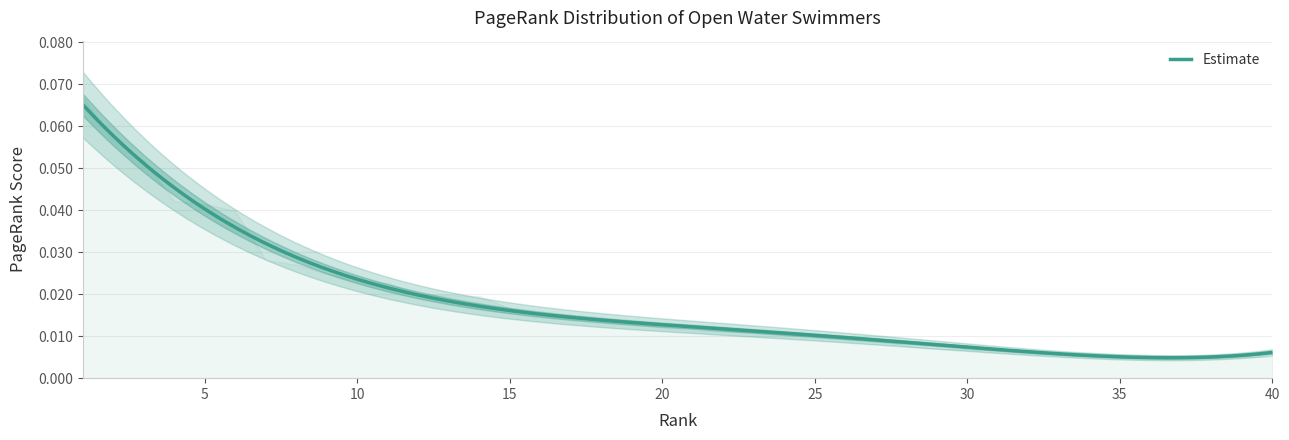

Reading right to left, list all the values displayed in this chart.

0.0	0.0	0.0	0.0	0.0	0.0	0.0	0.0	0.0	0.0	0.0	0.0	0.0	0.0	0.0	0.0	0.0	0.0	0.0	0.0	0.0	0.0	0.0	0.0	0.0	0.0	0.0	0.0	0.0	0.0	0.0	0.0	0.0	0.0	0.0	0.0	0.0	0.1	0.1	0.1